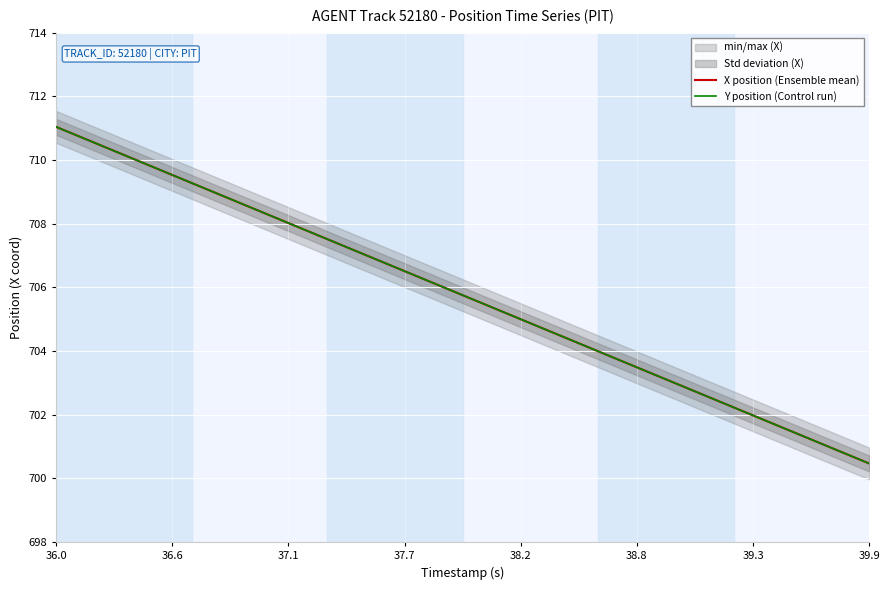

True or false: Y position (Control run) and X position (Ensemble mean) cross at least once.

True